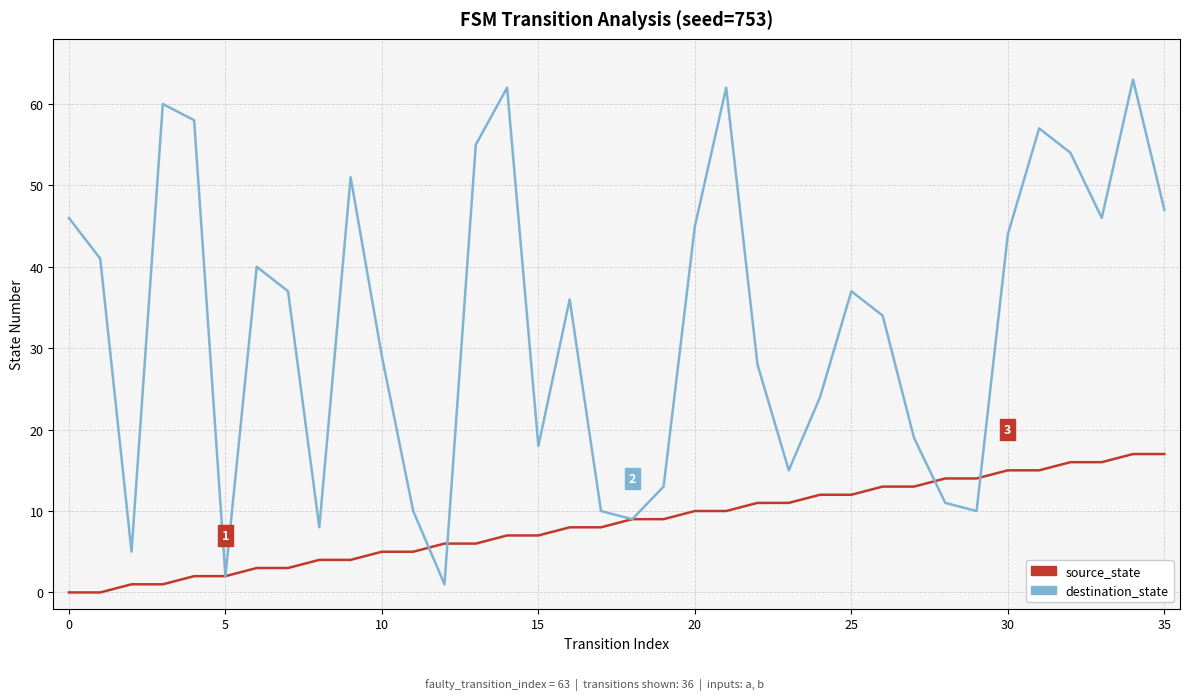

Which series has the largest total across all categories?

destination_state